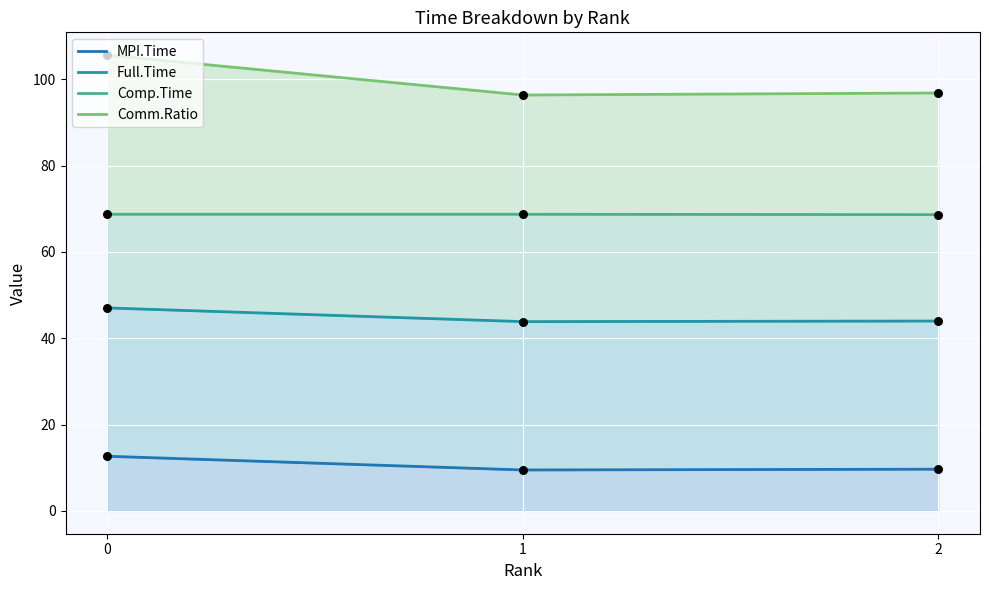

Which series has the largest total across all categories?

Comm.Ratio